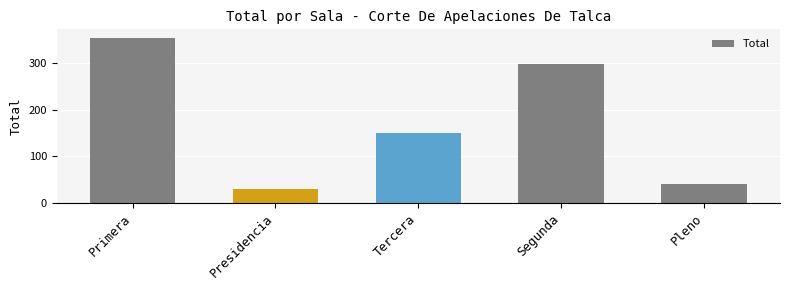

What is the difference between the maximum and minimum values?

326